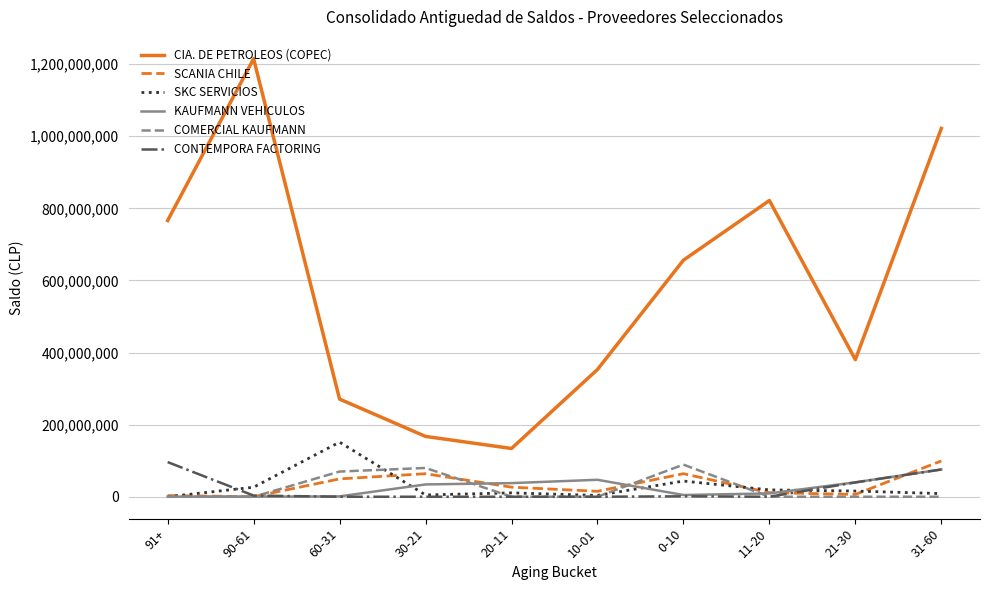

What is the maximum value shown in the chart?

1214834108